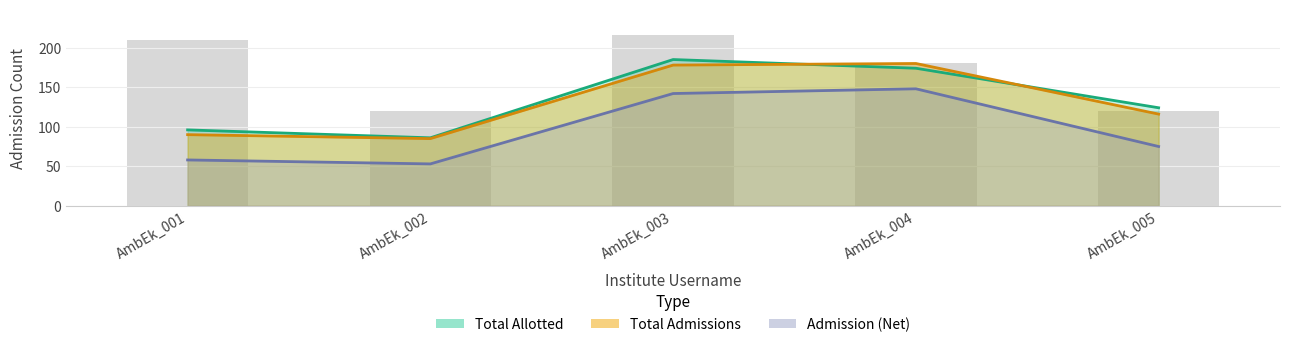

Rank the series at AmbEk_004 from highest to lowest value.

Total Admissions, Total Allotted, Admission (Net)